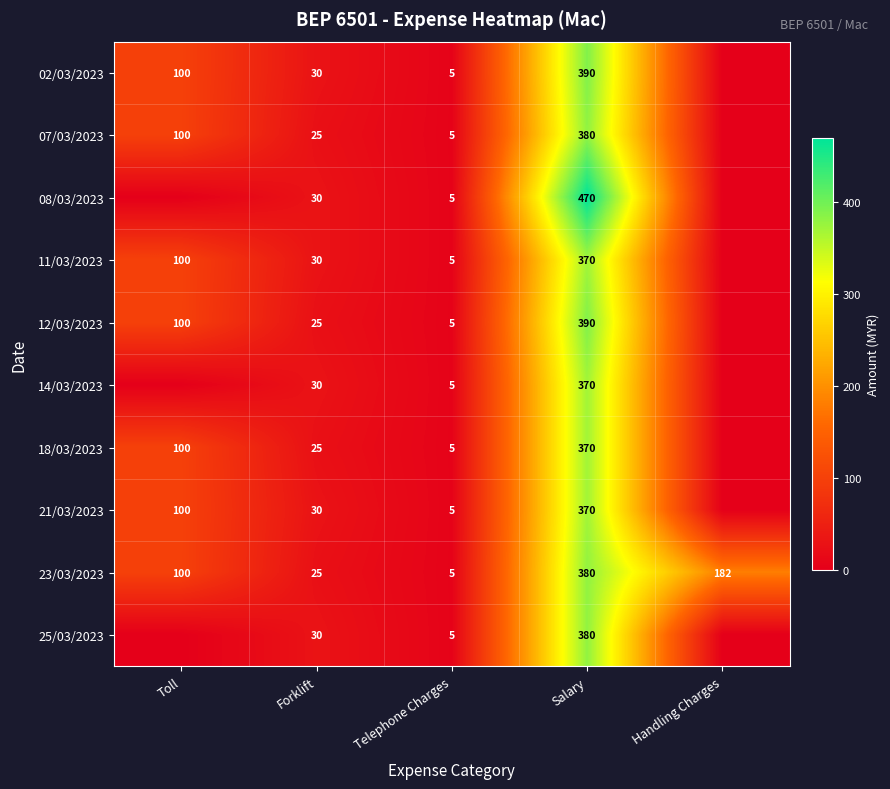

How many series are shown in this chart?

10